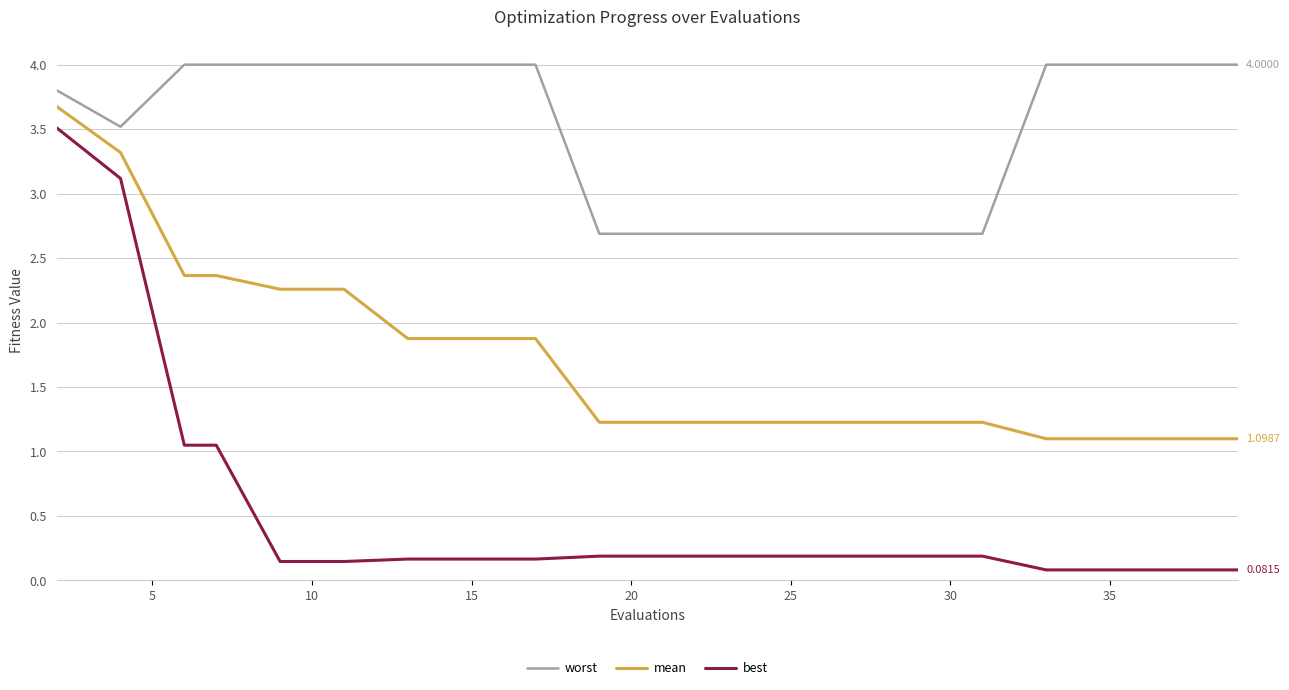

Which series has the largest range (max minus min)?

best